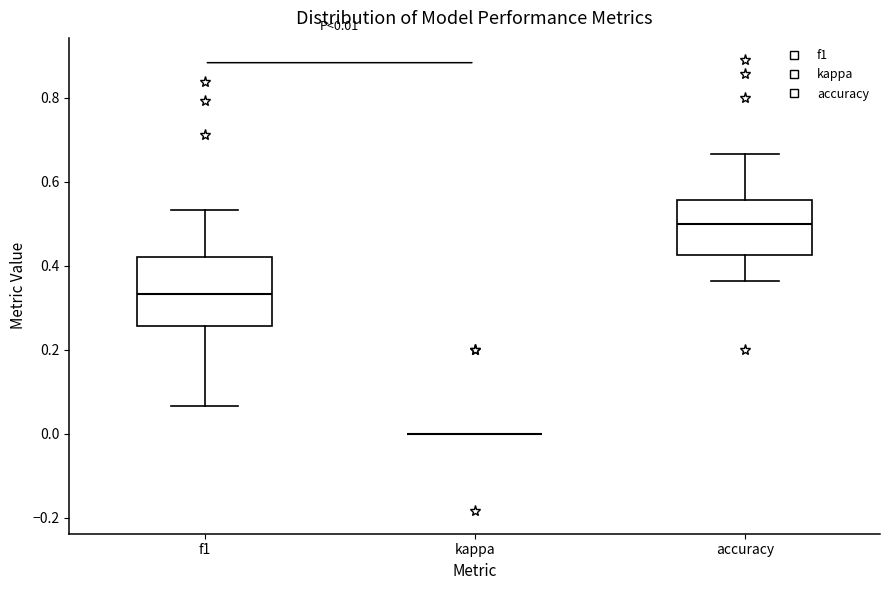

Which box is the tallest, from its lower edge to its upper edge?

f1